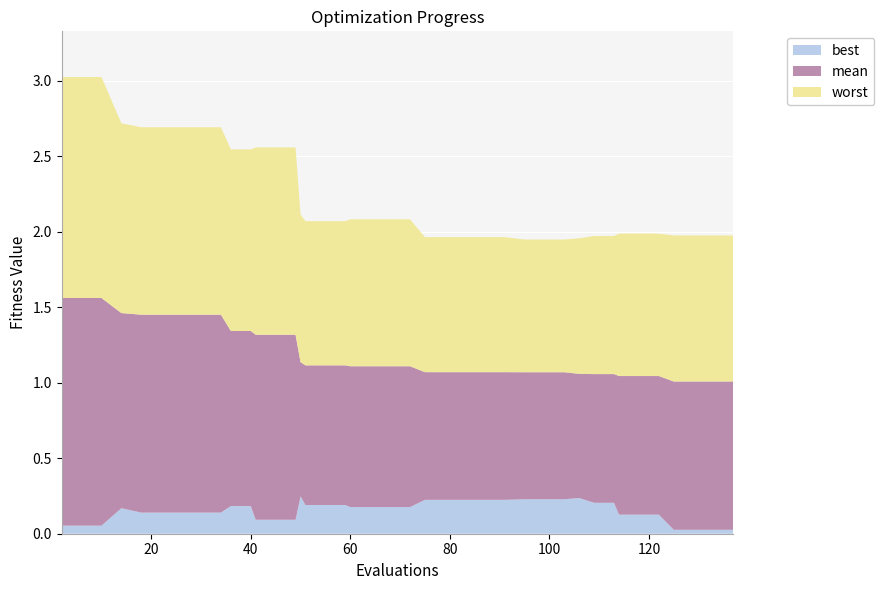

Reading left to right, transcribe all the data shown in this chart.

best: 2=0.1	6=0.1	10=0.1	14=0.2	18=0.1	22=0.1	26=0.1	30=0.1	34=0.1	36=0.2	40=0.2	41=0.1	45=0.1	49=0.1	50=0.2	51=0.2	55=0.2	59=0.2	60=0.2	64=0.2	68=0.2	72=0.2	75=0.2	79=0.2	83=0.2	87=0.2	91=0.2	95=0.2	99=0.2	103=0.2	106=0.2	109=0.2	113=0.2	114=0.1	118=0.1	122=0.1	125=0.0	129=0.0	133=0.0	137=0.0
mean: 2=1.6	6=1.6	10=1.6	14=1.5	18=1.5	22=1.5	26=1.5	30=1.5	34=1.5	36=1.3	40=1.3	41=1.3	45=1.3	49=1.3	50=1.1	51=1.1	55=1.1	59=1.1	60=1.1	64=1.1	68=1.1	72=1.1	75=1.1	79=1.1	83=1.1	87=1.1	91=1.1	95=1.1	99=1.1	103=1.1	106=1.1	109=1.1	113=1.1	114=1.0	118=1.0	122=1.0	125=1.0	129=1.0	133=1.0	137=1.0
worst: 2=3.0	6=3.0	10=3.0	14=2.7	18=2.7	22=2.7	26=2.7	30=2.7	34=2.7	36=2.5	40=2.5	41=2.6	45=2.6	49=2.6	50=2.1	51=2.1	55=2.1	59=2.1	60=2.1	64=2.1	68=2.1	72=2.1	75=2.0	79=2.0	83=2.0	87=2.0	91=2.0	95=1.9	99=1.9	103=1.9	106=2.0	109=2.0	113=2.0	114=2.0	118=2.0	122=2.0	125=2.0	129=2.0	133=2.0	137=2.0